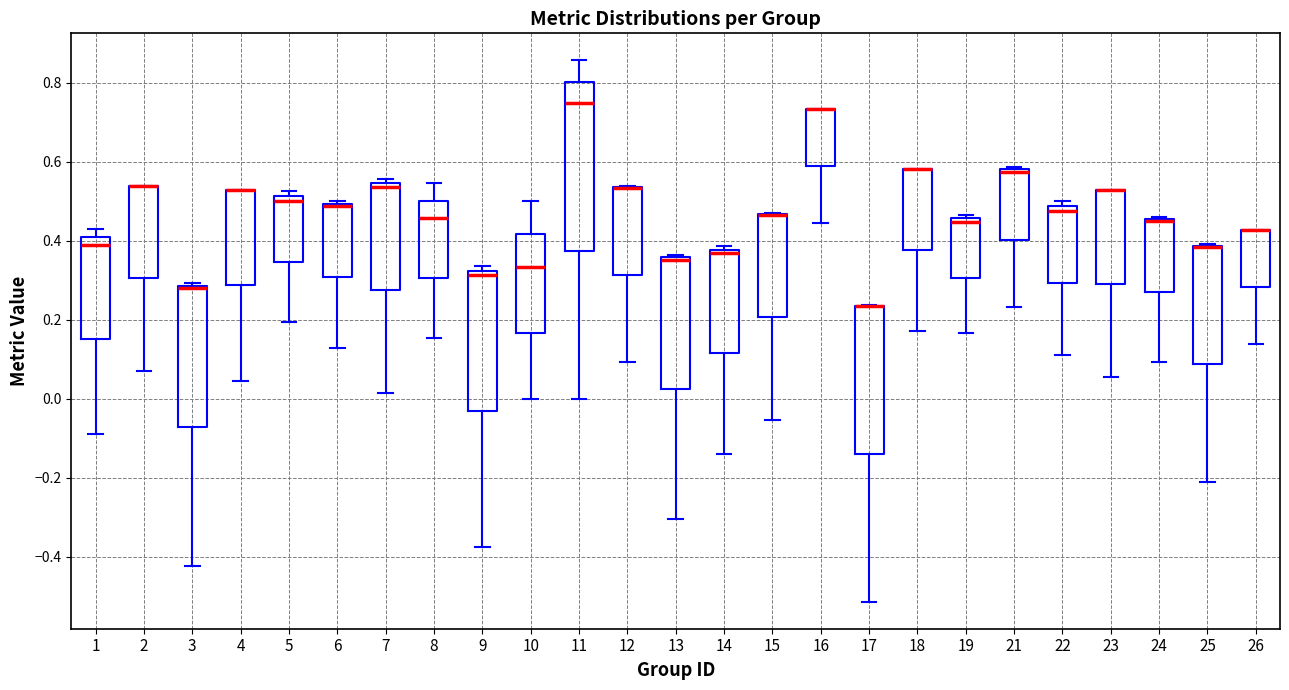

Where is the upper edge of the box at x = 17 on the y-axis? The values are not printed on the chart, so give them approximately, as read against the axis.

0.24